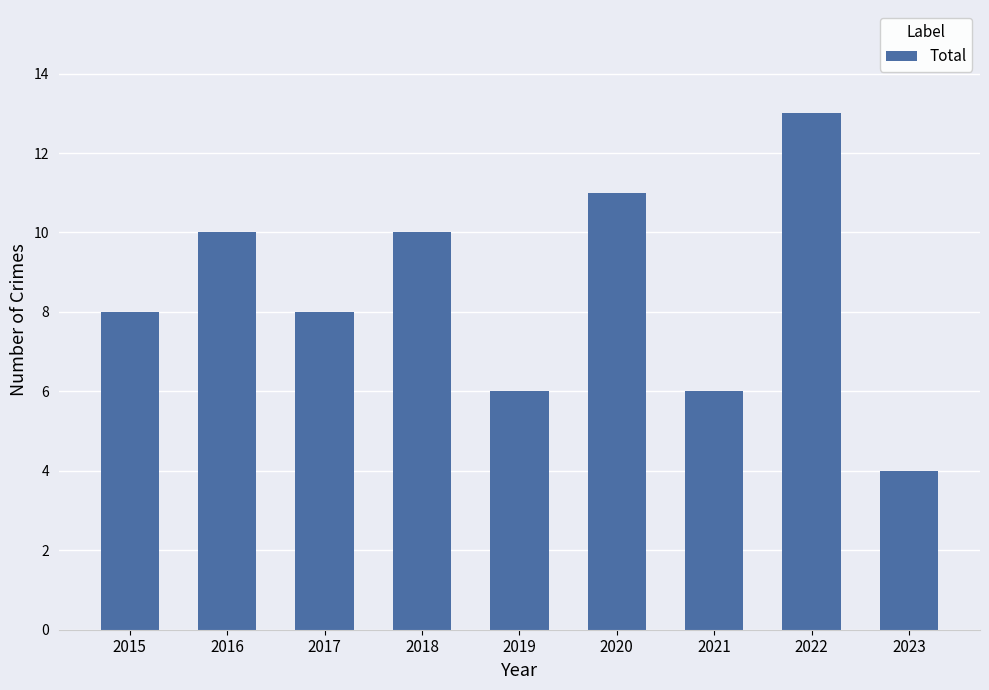

What is the change in value from 2015 to 2022?

+5